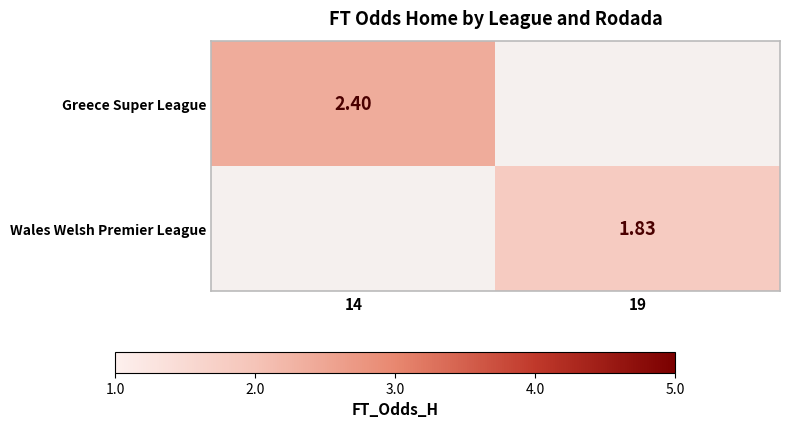

Is the value of Greece Super League at 14 greater than the value of Wales Welsh Premier League at 19?

Yes